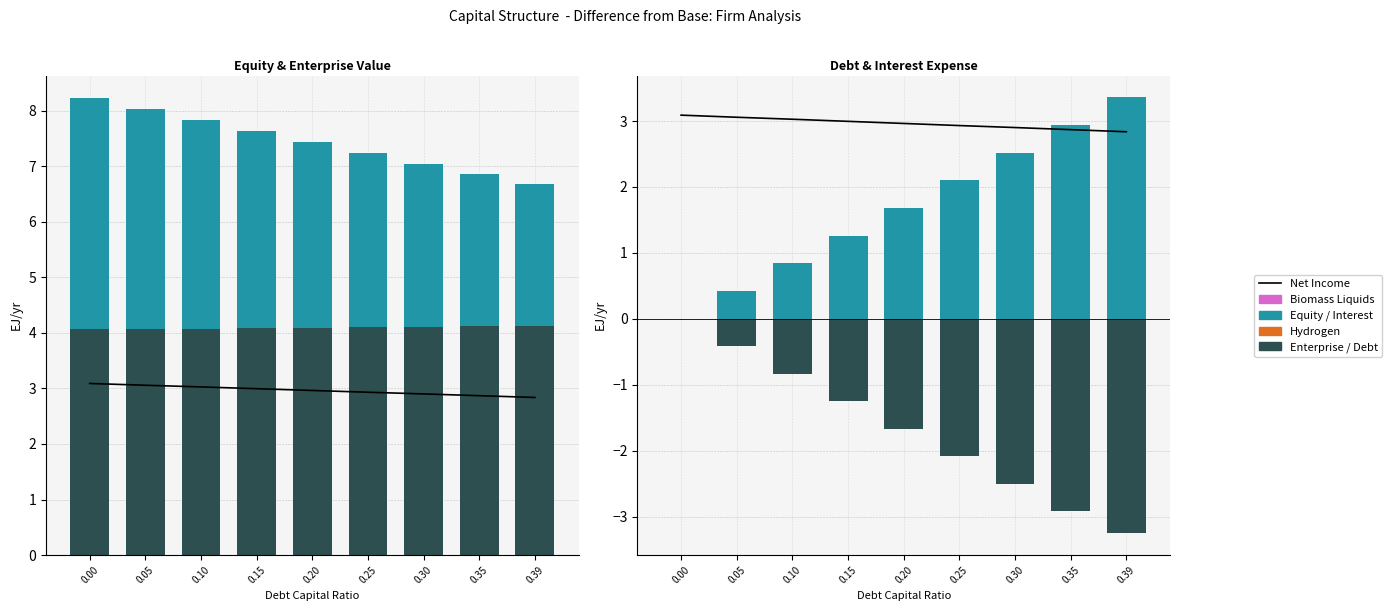

What is the value of the Enterprise Value bar at the 5th from the left?

4.1